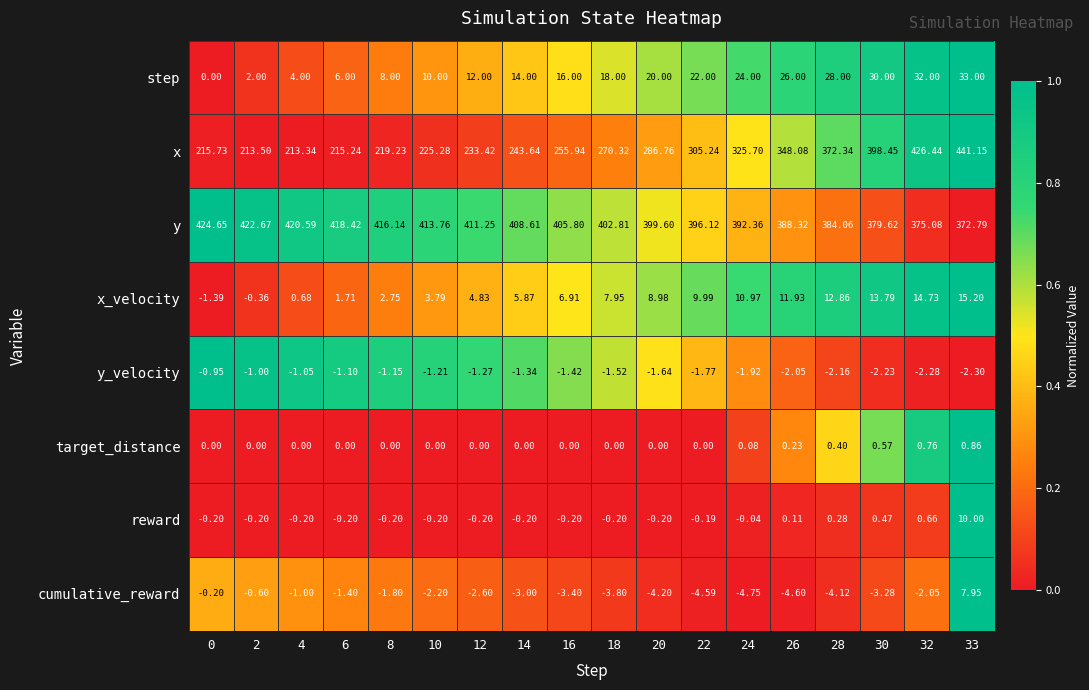

How many data points in step are less than 18?

9